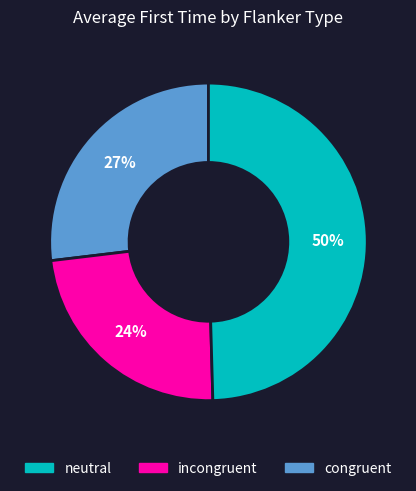

Does any single category account for the majority?

No